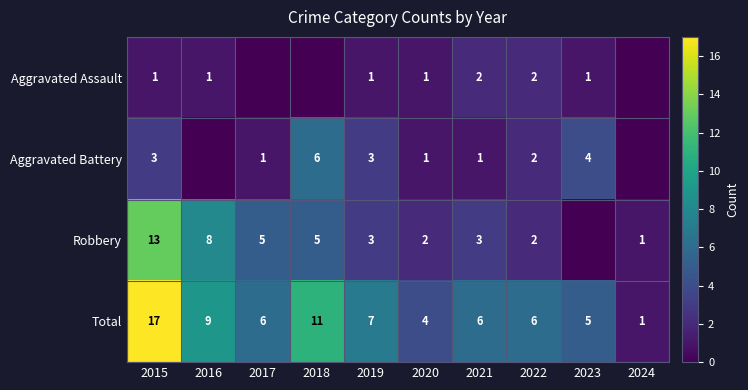

At 2021, list the series in order from largest to smallest.

Total, Robbery, Aggravated Assault, Aggravated Battery